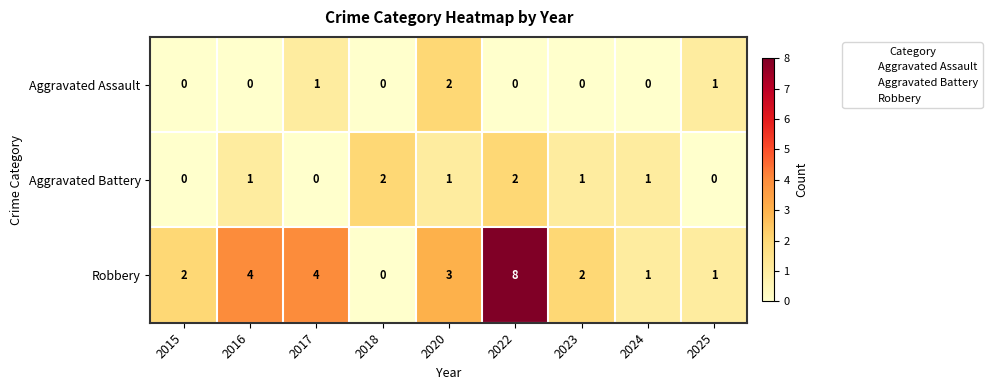

How many data points in Aggravated Assault are above 0?

3